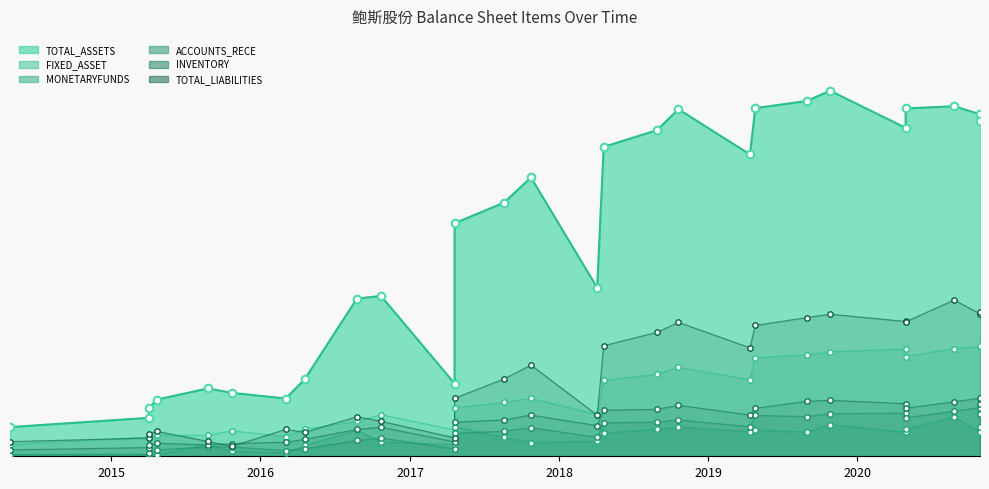

What are all the series names shown in the legend?

TOTAL_ASSETS, FIXED_ASSET, MONETARYFUNDS, ACCOUNTS_RECE, INVENTORY, TOTAL_LIABILITIES